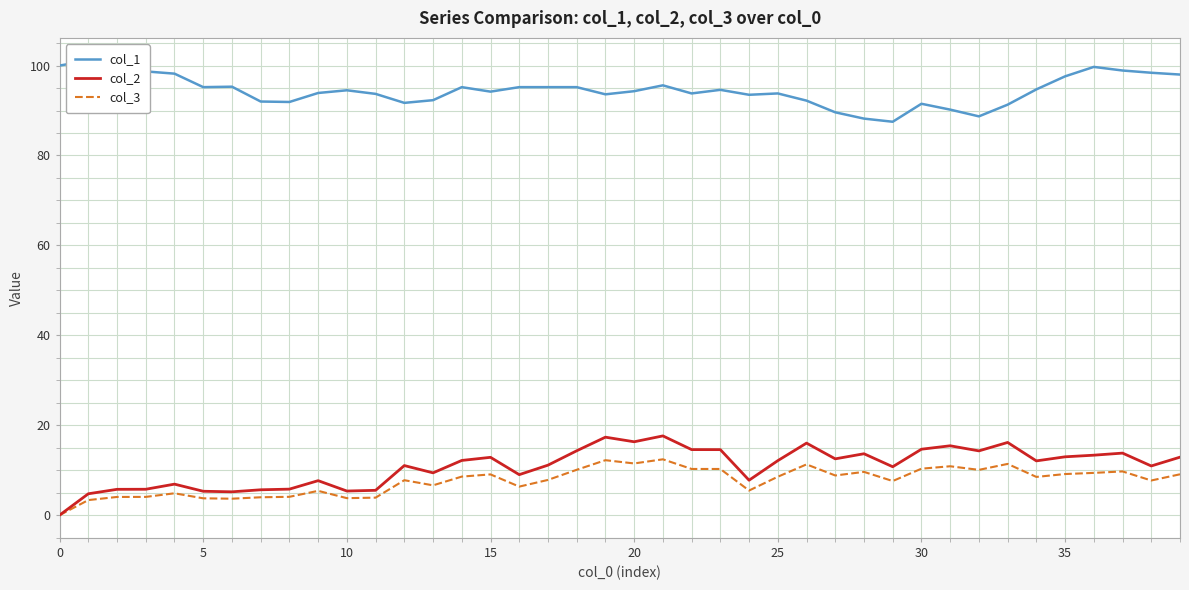

What is the maximum value for col_3?

12.4